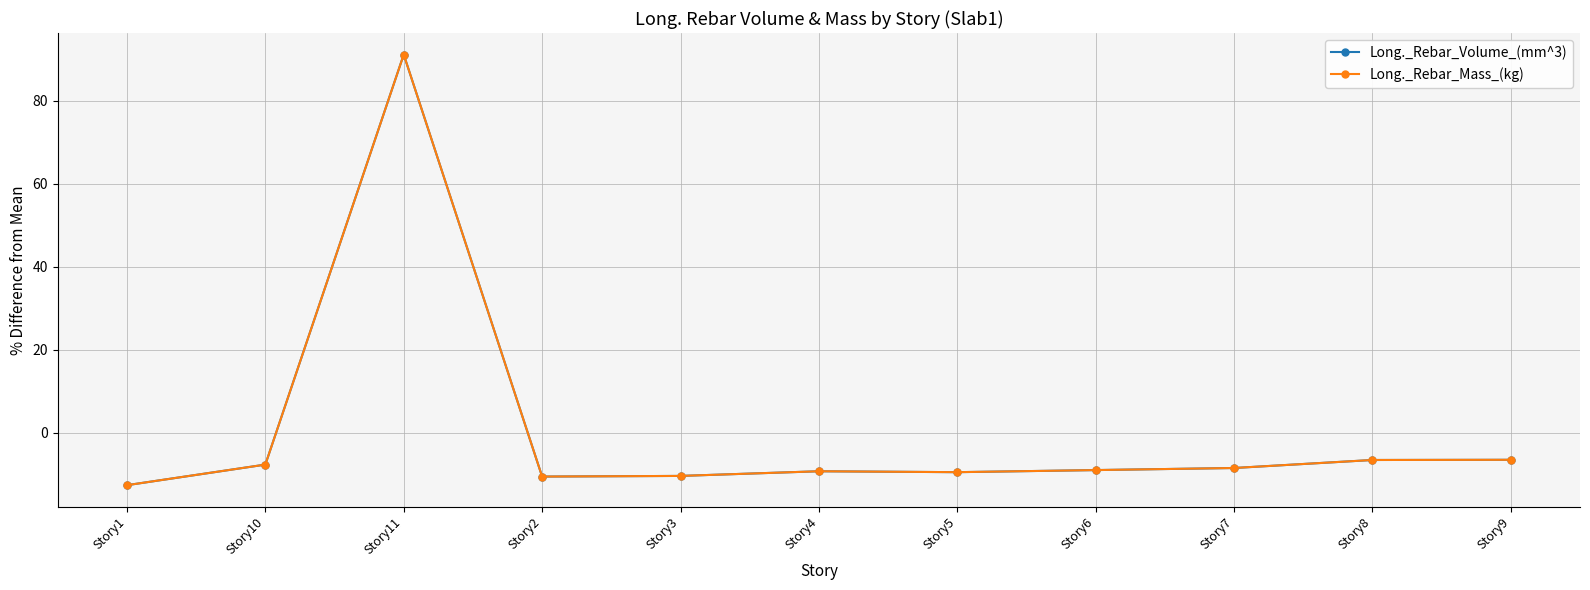

At which category is the sum across all series the highest?

Story11